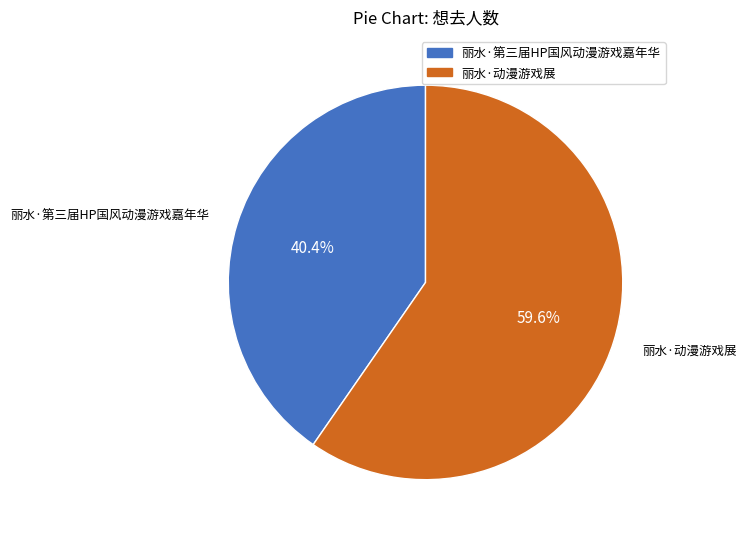

To the nearest percent, what is the average slice percentage?

50%